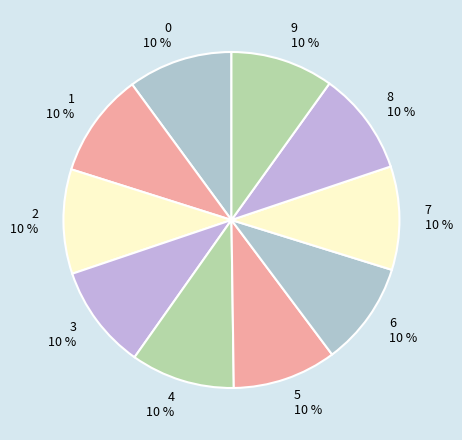

To the nearest percent, what is the combined percentage of 8 and 6?

20%